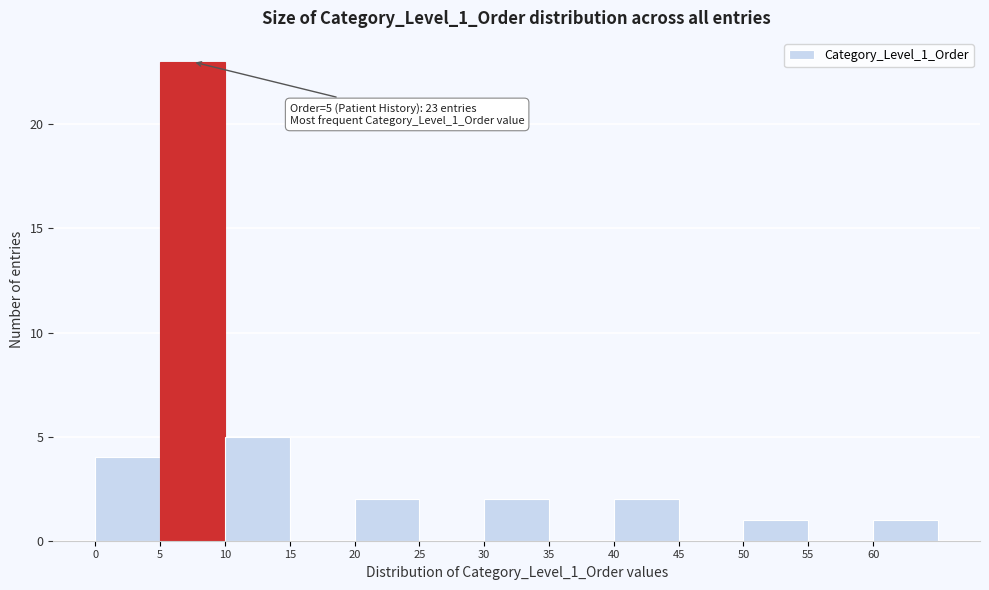

Which range on the x-axis has the tallest bar?

5 to 10